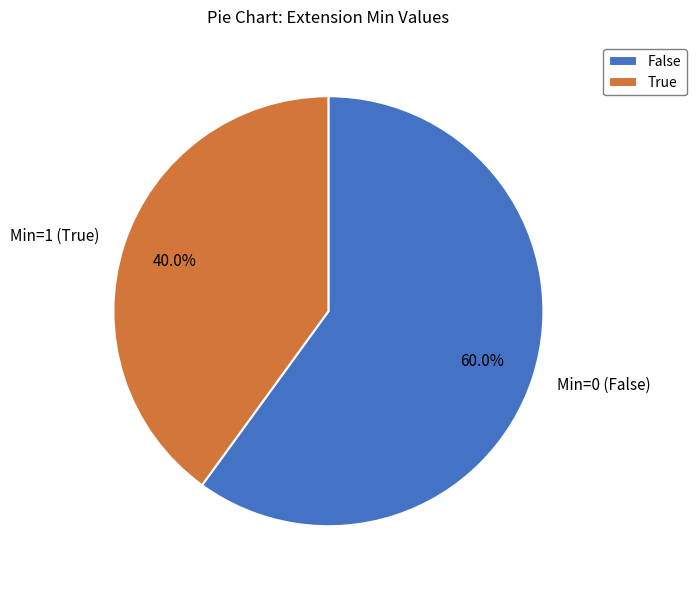

How many segments does this pie chart have?

2